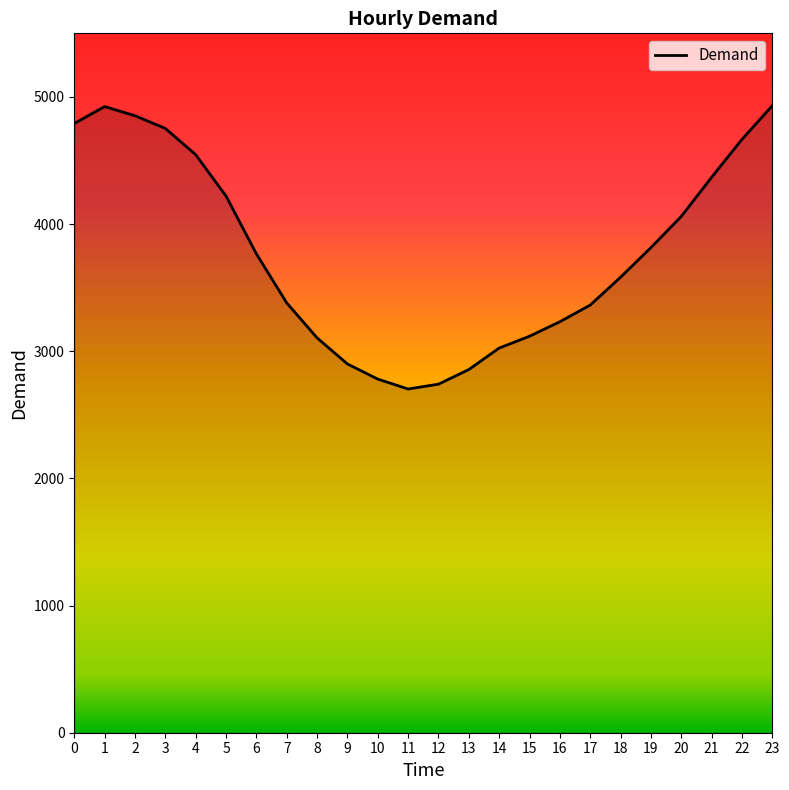

What is the difference between the values at 5 and 17?

857